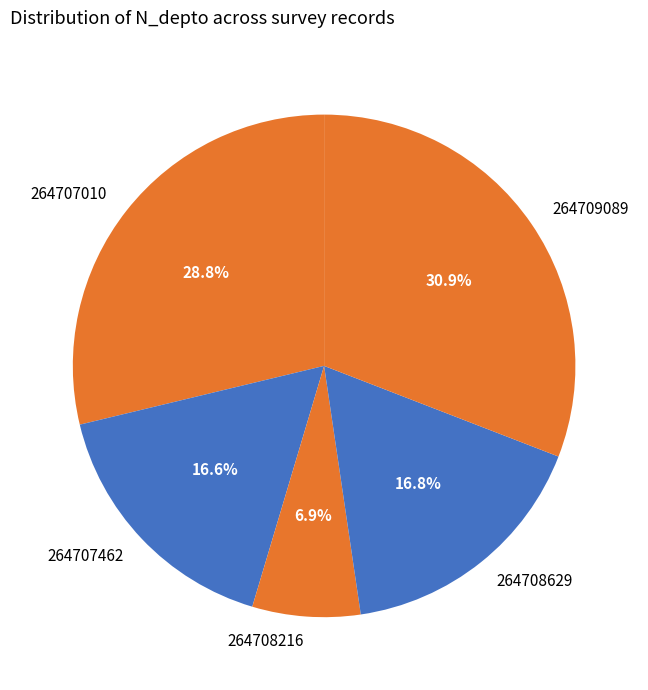

To the nearest percent, what is the combined percentage of 264708216 and 264707010?

36%